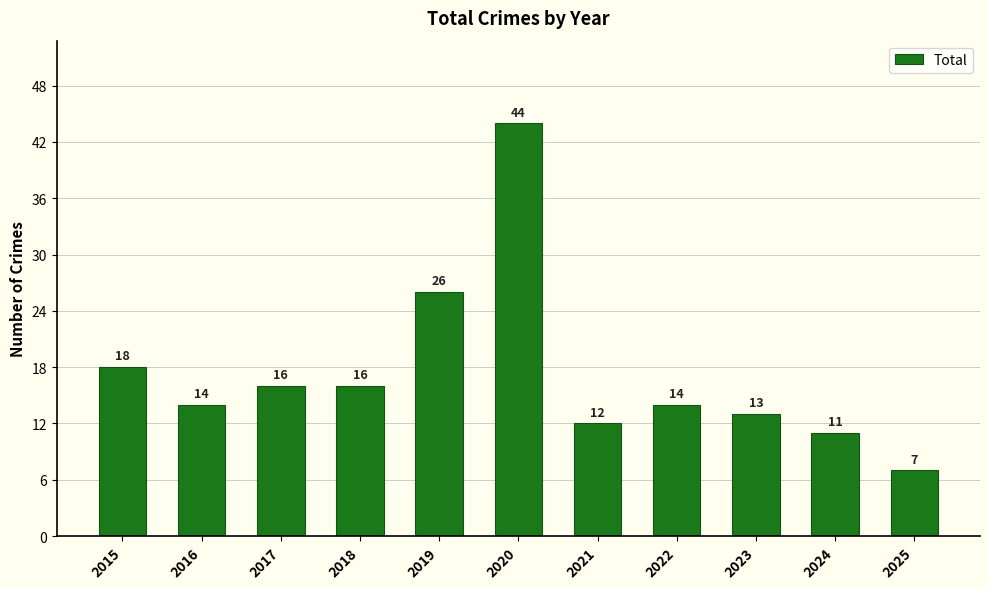

At which label is the value closest to 25?

2019